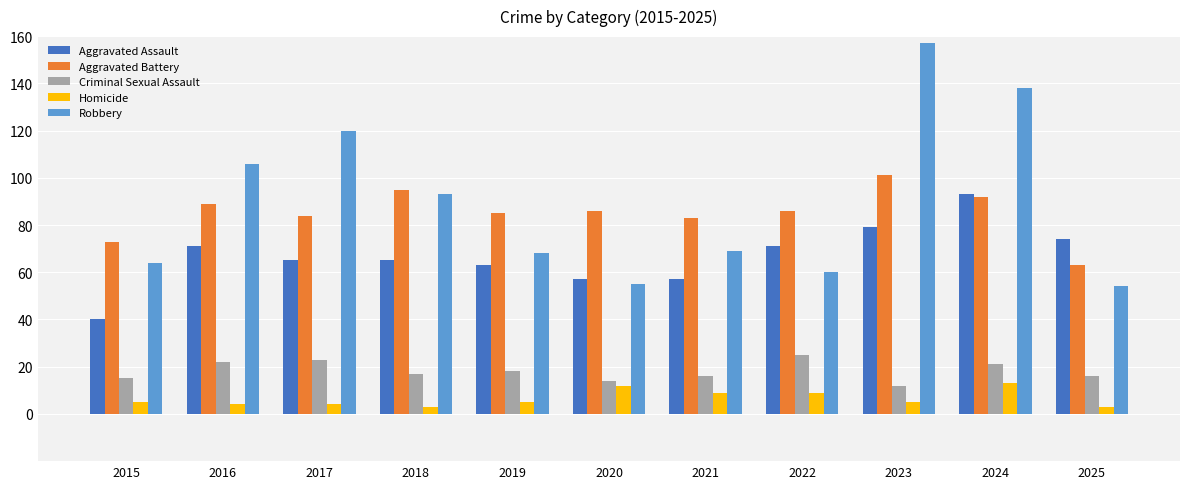

The value of Criminal Sexual Assault at 2021 is 16. True or false?

True